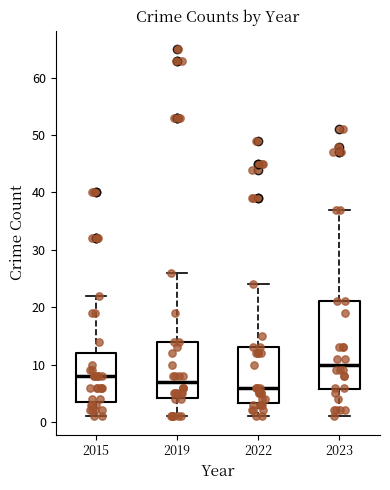

Which box's median line is the highest?

2023